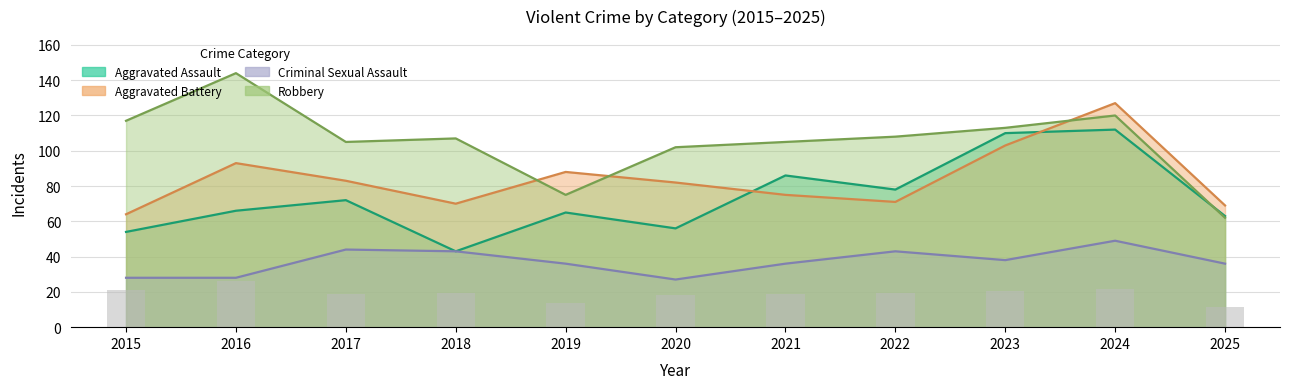

How many groups of bars are there?

11